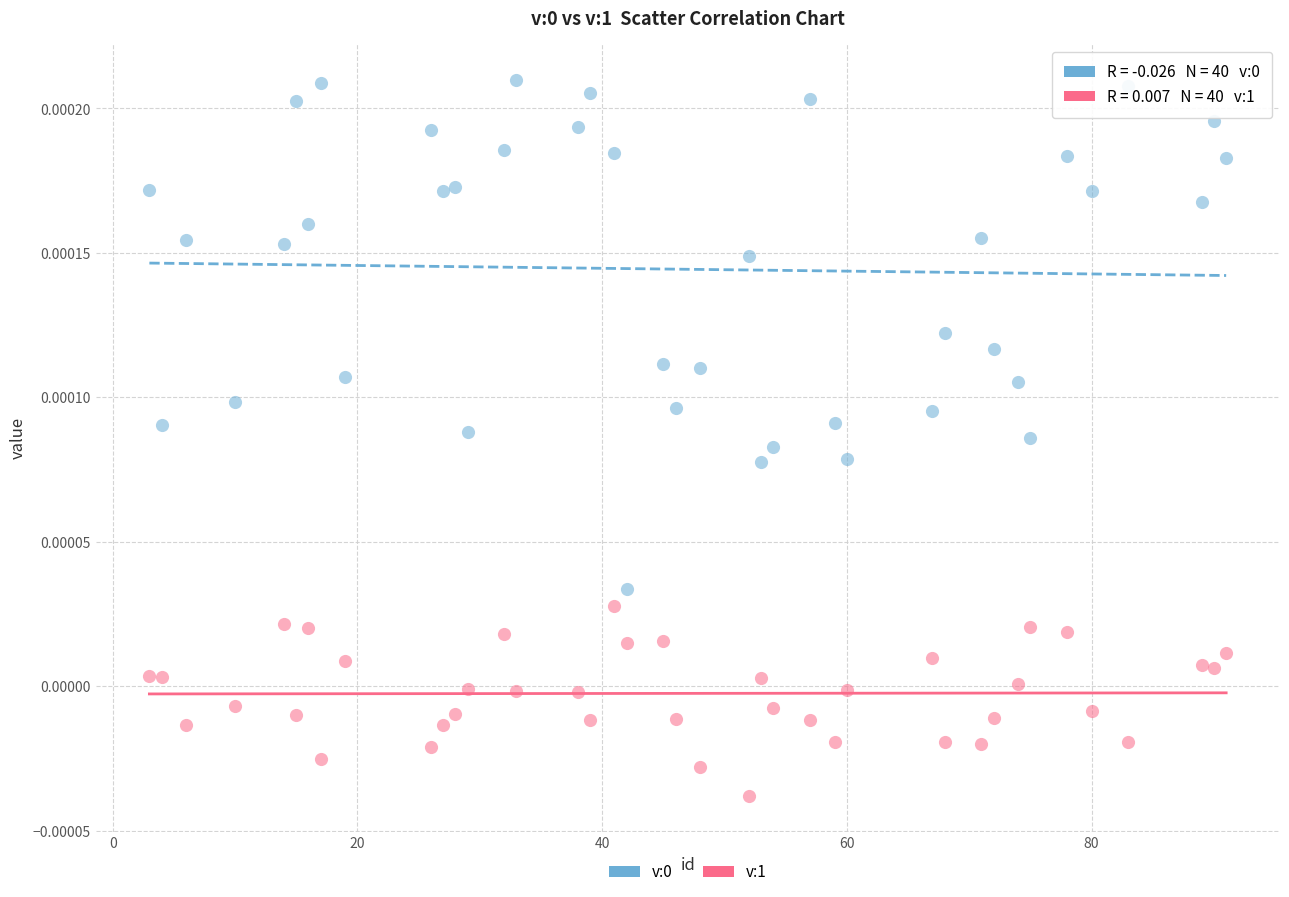

What is the X range (max minus min) for the scatter plot?

88.0